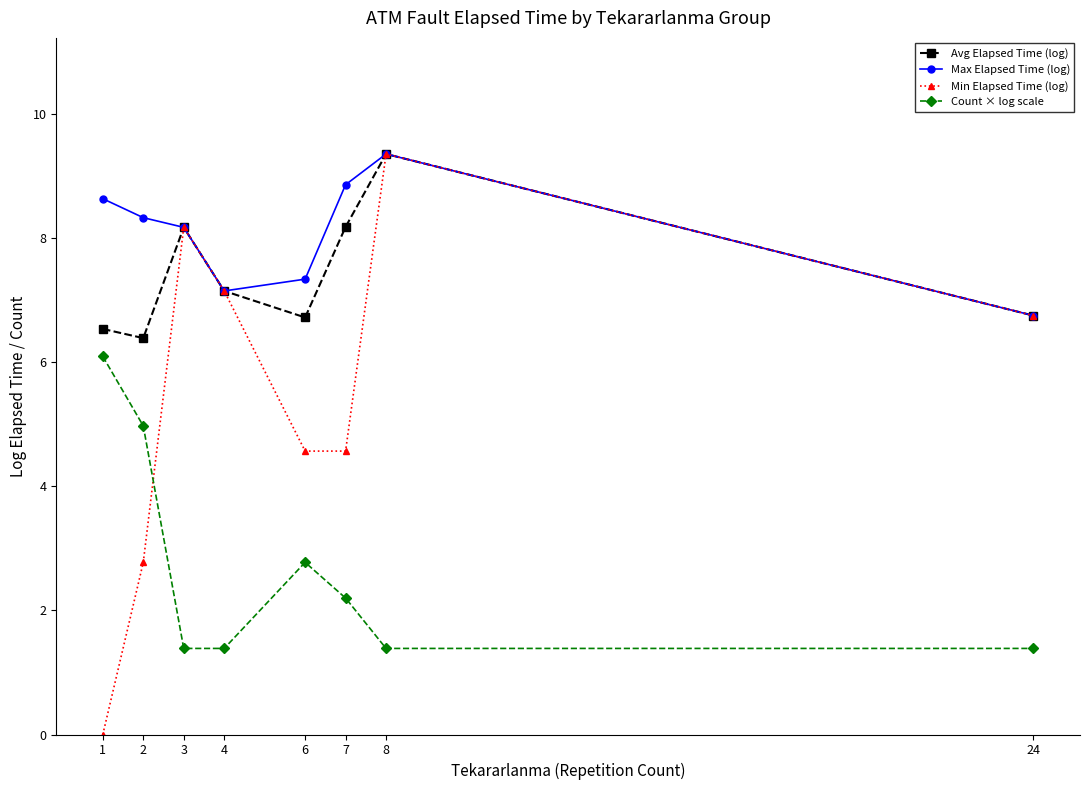

Which series has the largest range (max minus min)?

Min Elapsed Time (log)